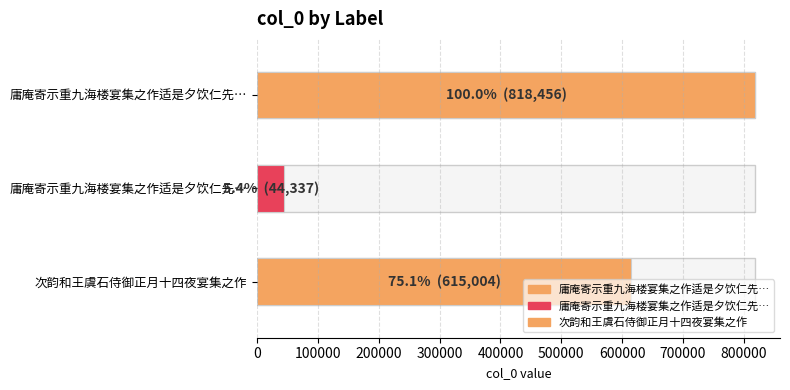

Which label corresponds to the smallest value in the chart?

庸庵寄示重九海楼宴集之作适是夕饮仁先湖上